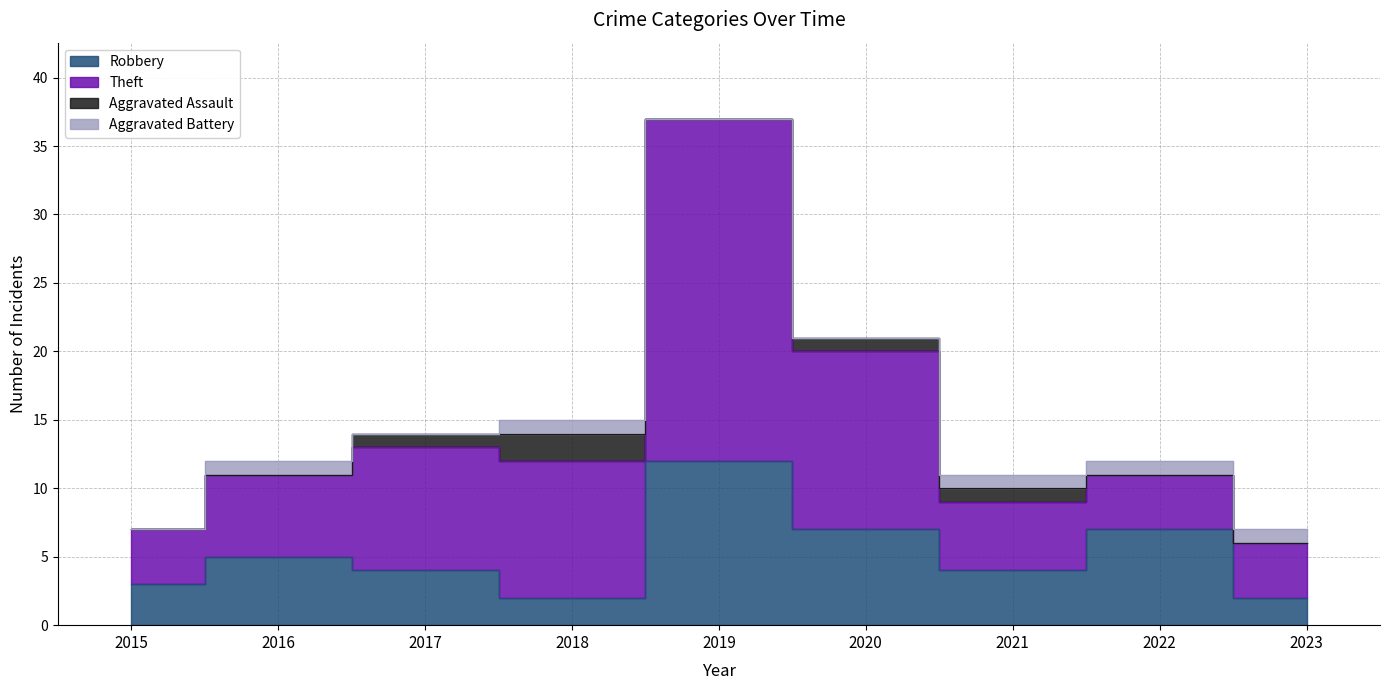

True or false: Theft and Robbery cross at least once.

False